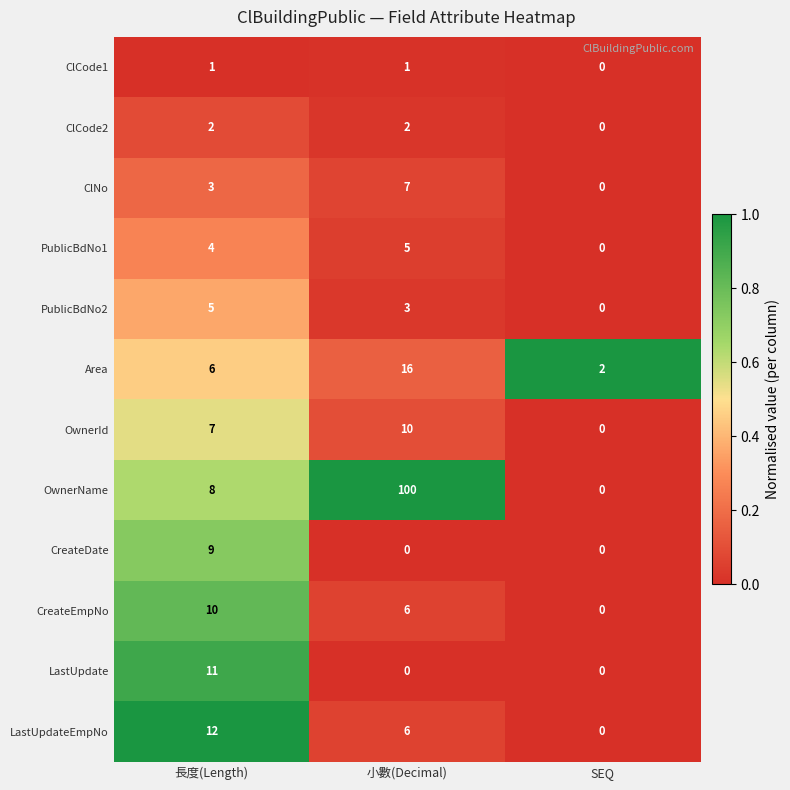

What is the difference between the maximum and second lowest values in the Area series?

10